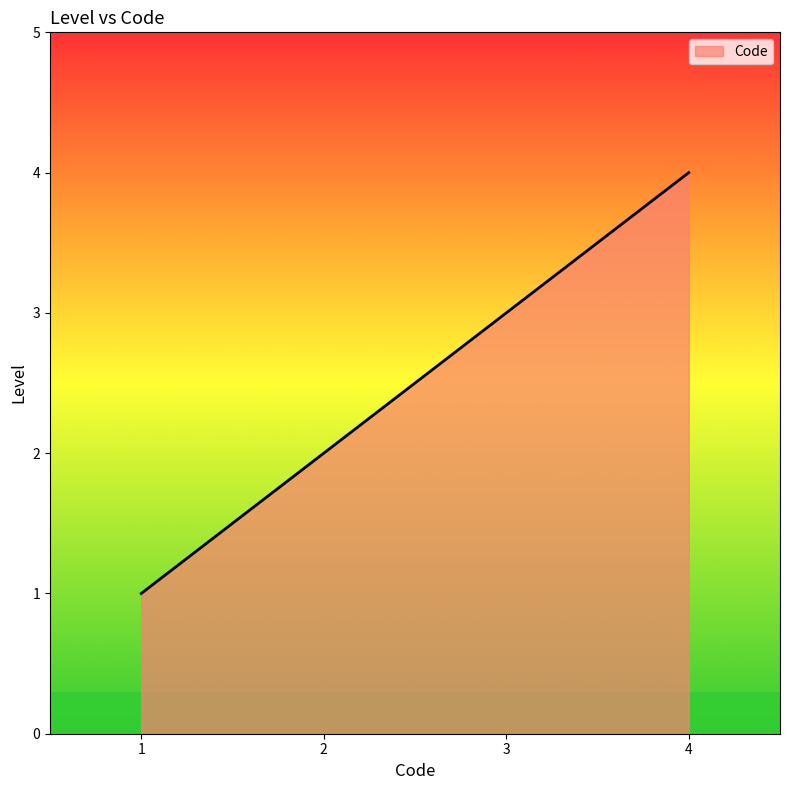

What is the smallest value displayed?

1.0